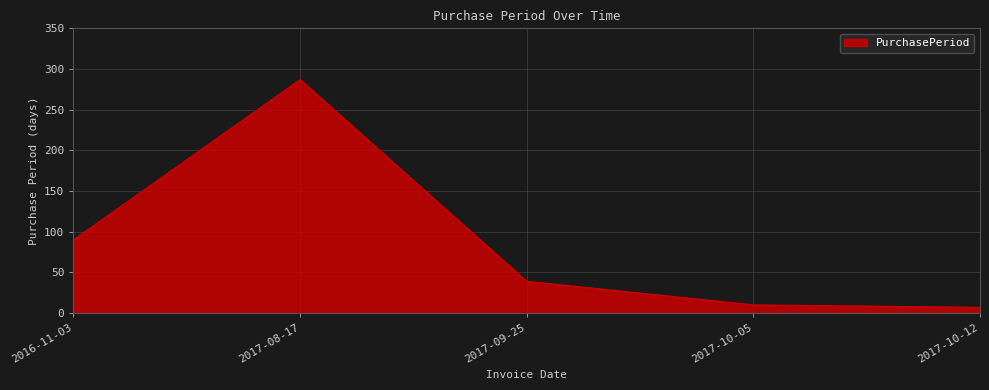

Rank the categories by value from lowest to highest.

2017-10-12, 2017-10-05, 2017-09-25, 2016-11-03, 2017-08-17